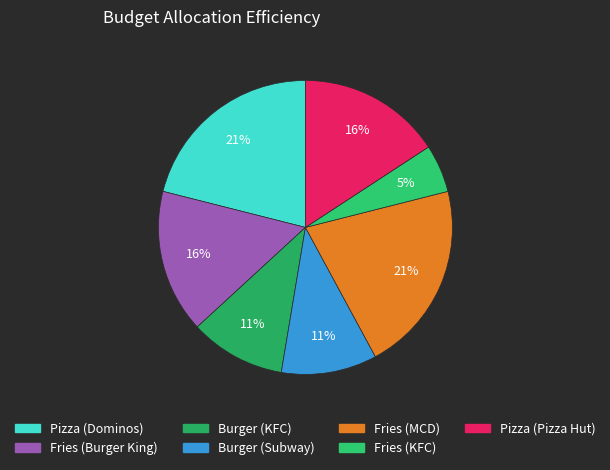

Combined, do Burger (KFC) and Fries (KFC) account for over 50%?

No